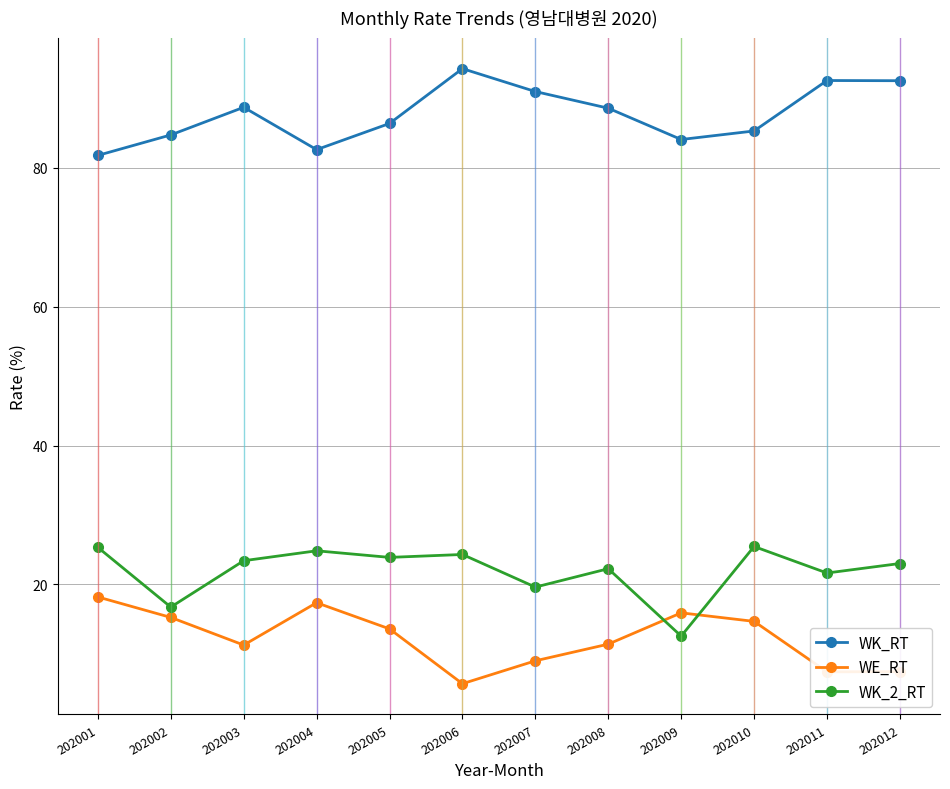

The WK_2_RT series shows 22.4 at 202009. True or false?

False